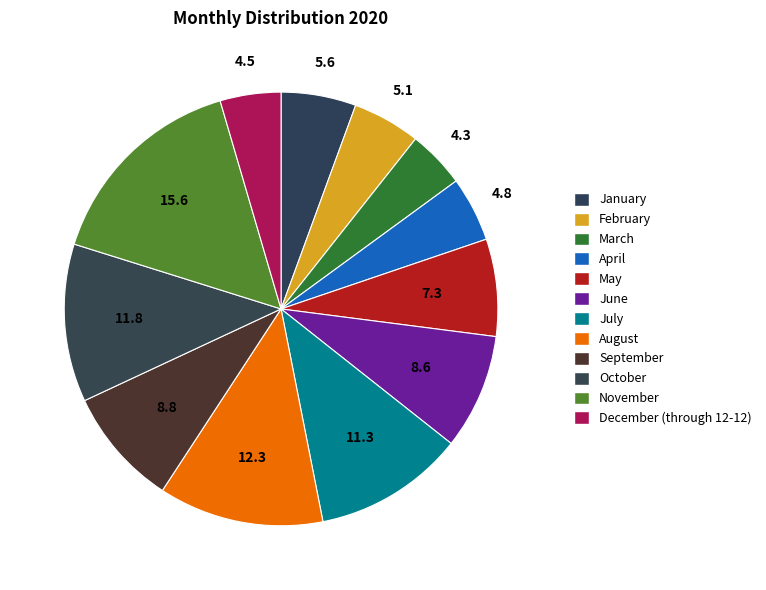

How many slices are in this pie chart?

12